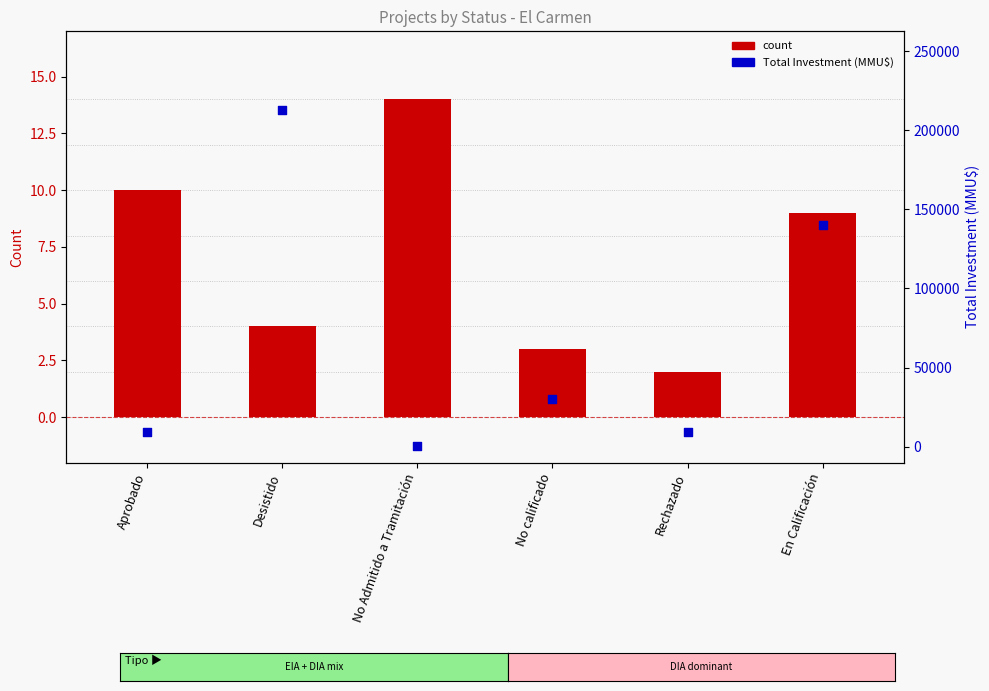

Which series has the largest total across all categories?

Total Investment (MMU$)